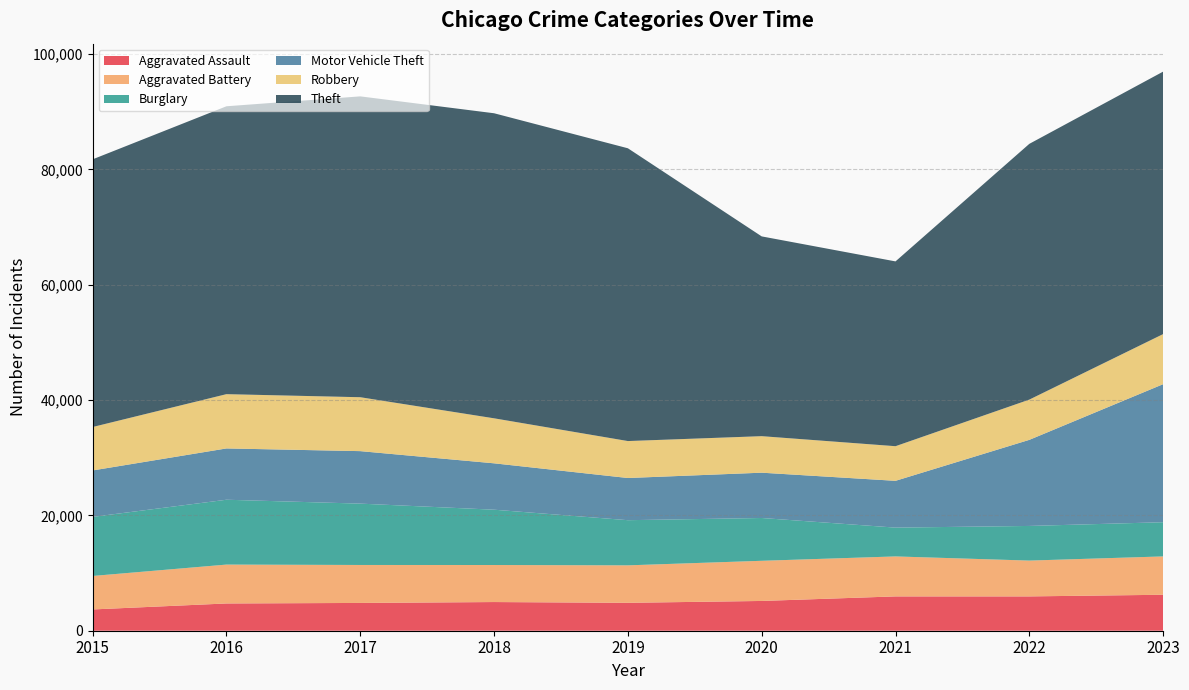

Reading left to right, transcribe all the data shown in this chart.

Aggravated Assault: 3690	4728	4819	4973	4841	5163	5953	5953	6237
Aggravated Battery: 5807	6744	6584	6425	6497	6965	6933	6212	6651
Burglary: 10247	11246	10640	9592	7833	7424	4996	6008	5931
Motor Vehicle Theft: 8054	8897	9104	8044	7315	7857	8116	14931	23941
Robbery: 7534	9414	9351	7806	6409	6334	6005	6979	8687
Theft: 46425	49930	52178	52907	50778	34647	32051	44357	45521